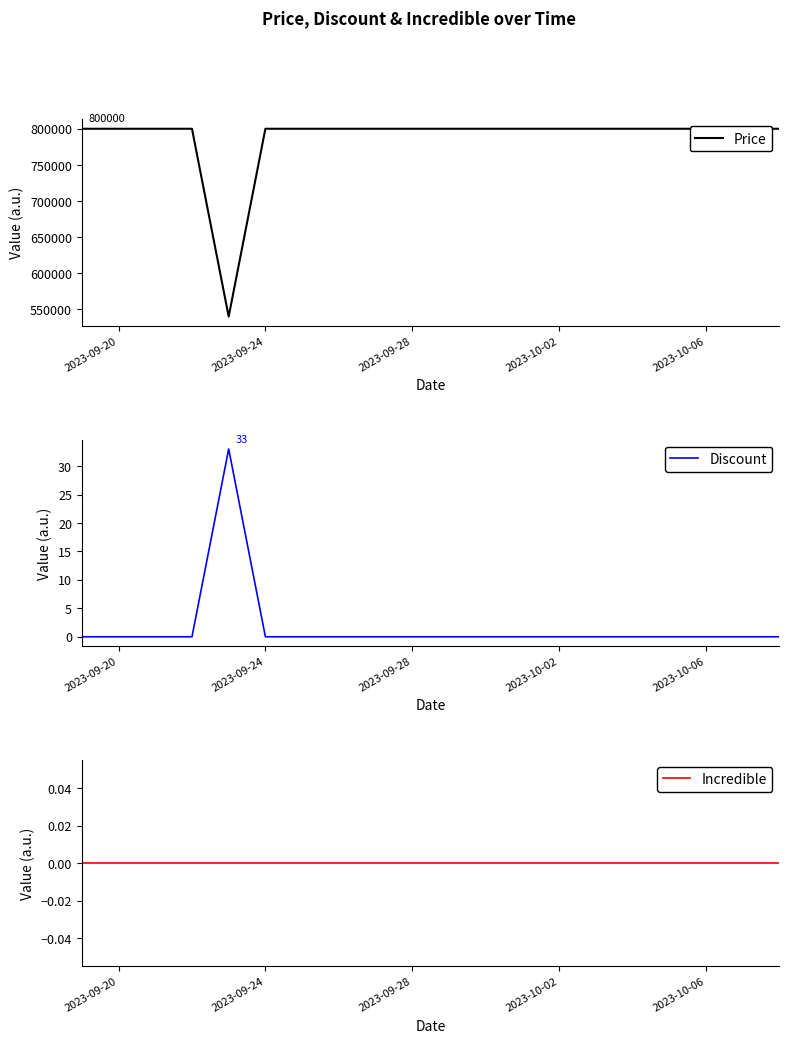

Which label corresponds to the smallest value in the chart?

2023-09-20